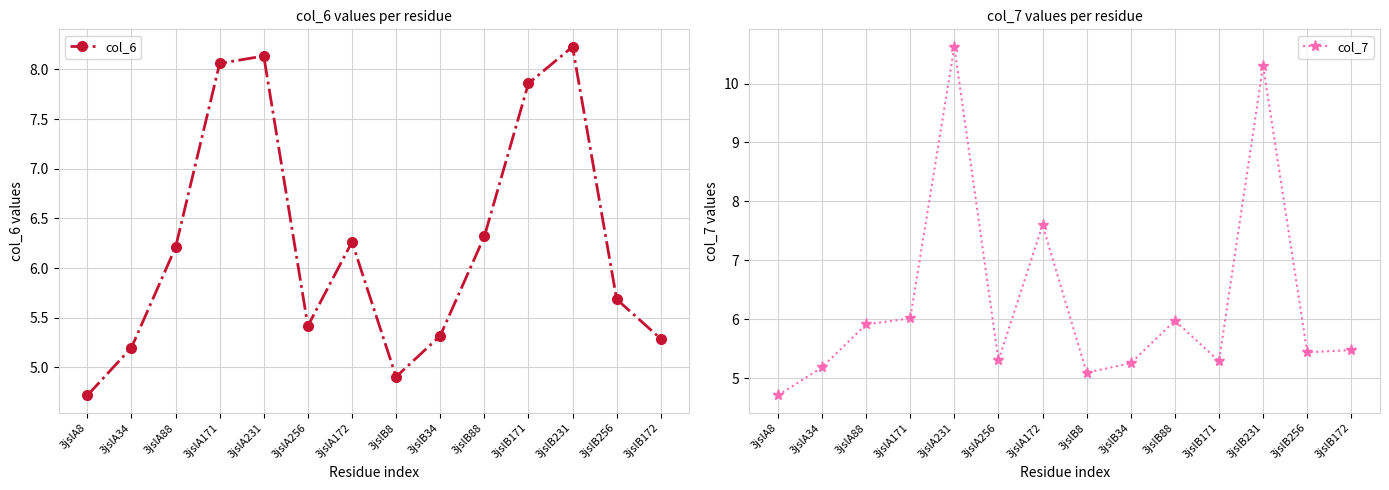

What position from the left is 3jslA172?

7